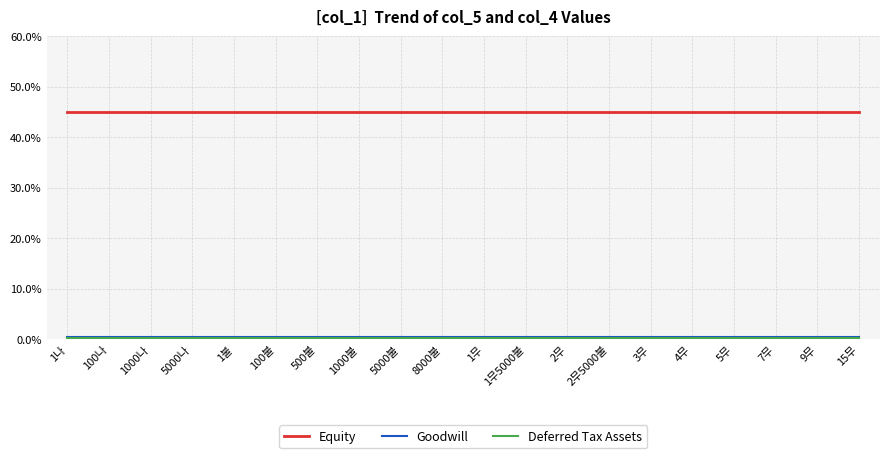

Which series has the largest total across all categories?

Equity